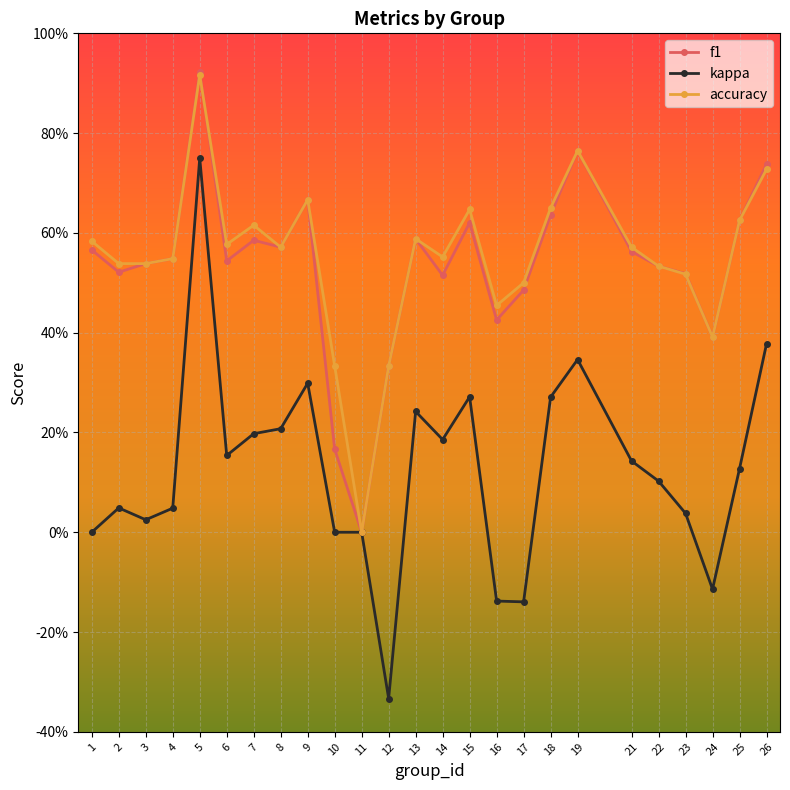

What are all the series names shown in the legend?

f1, kappa, accuracy